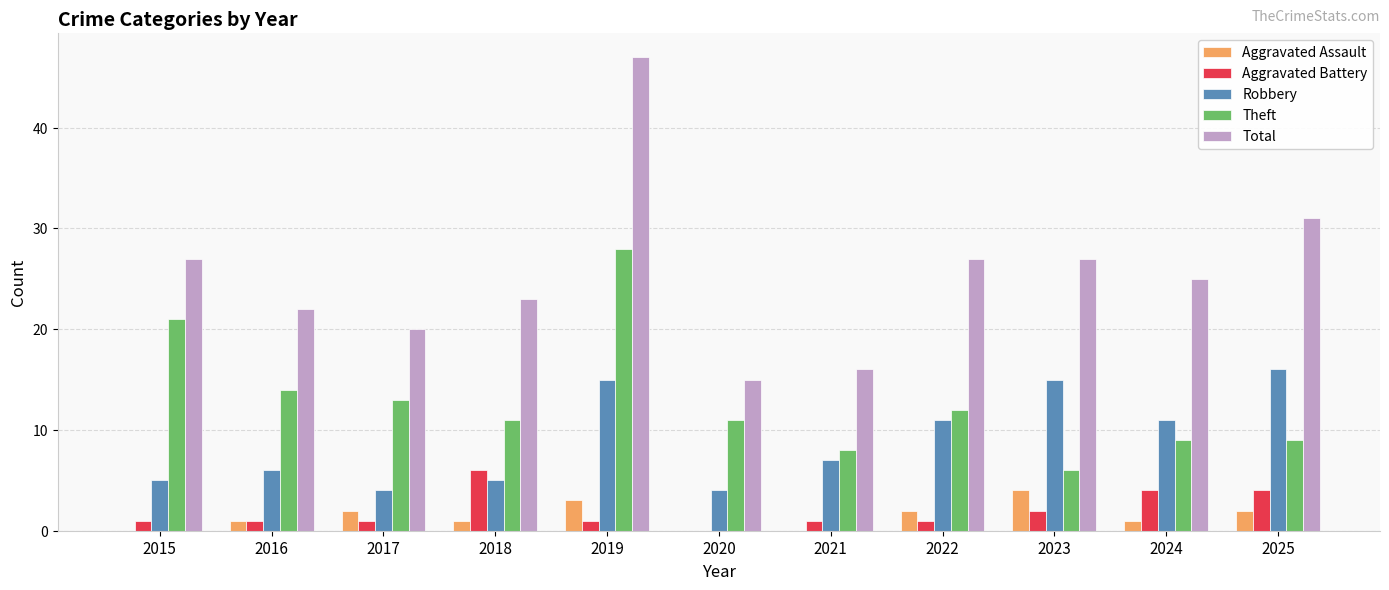

Which series has the largest range (max minus min)?

Total